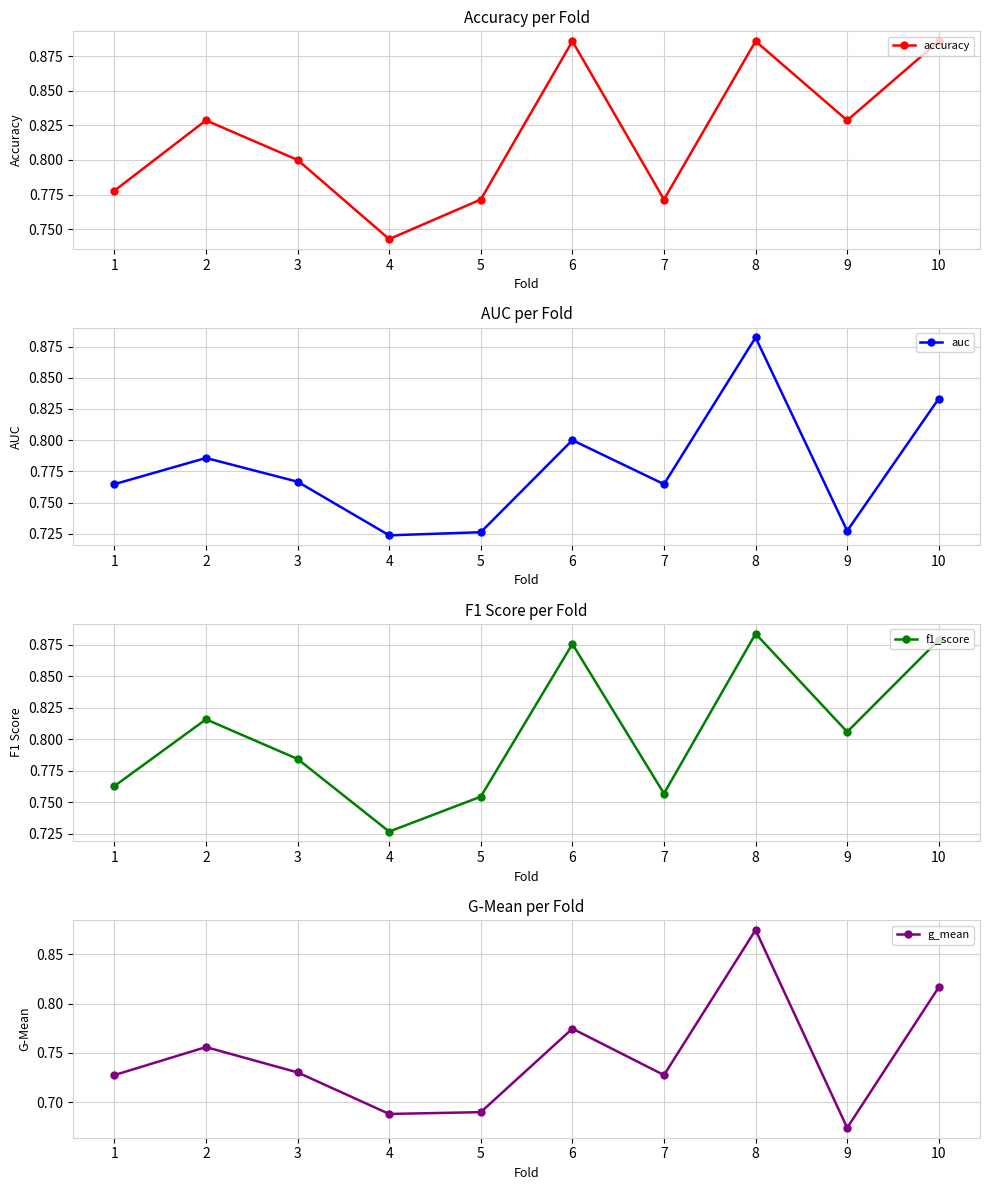

Which category has the highest value across all series?

6